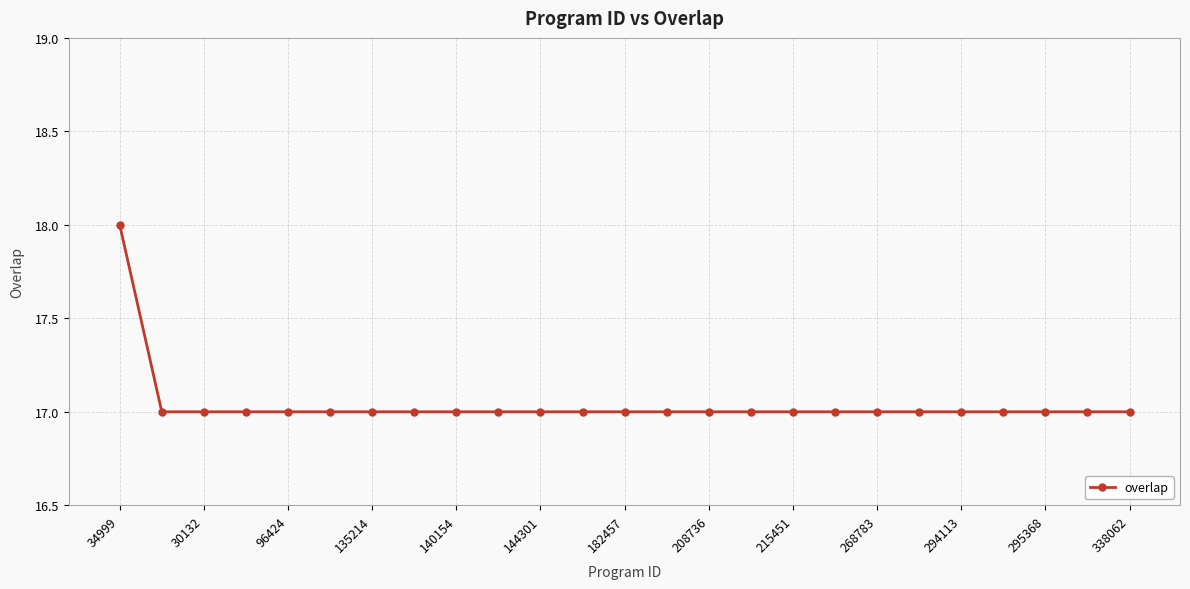

Reading left to right, list all the values displayed in this chart.

18	17	17	17	17	17	17	17	17	17	17	17	17	17	17	17	17	17	17	17	17	17	17	17	17